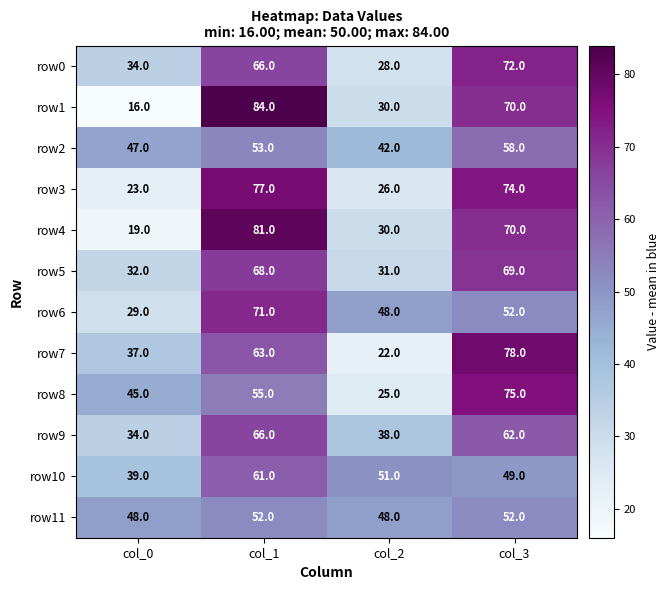

Rank the series by their maximum value, from lowest to highest.

row11, row2, row10, row9, row5, row6, row0, row8, row3, row7, row4, row1